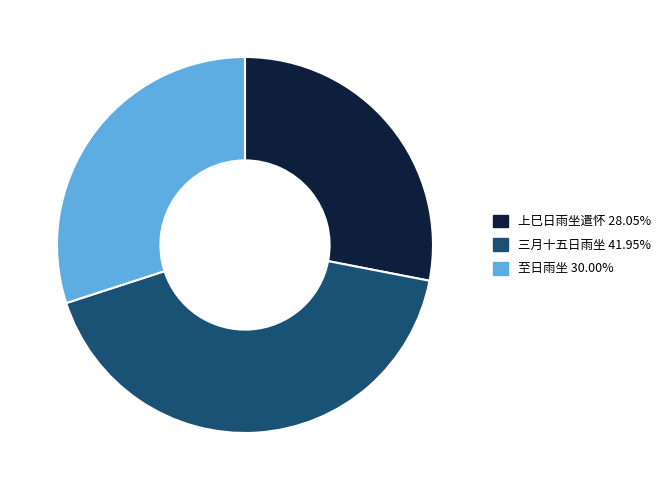

How many slices are in this pie chart?

3